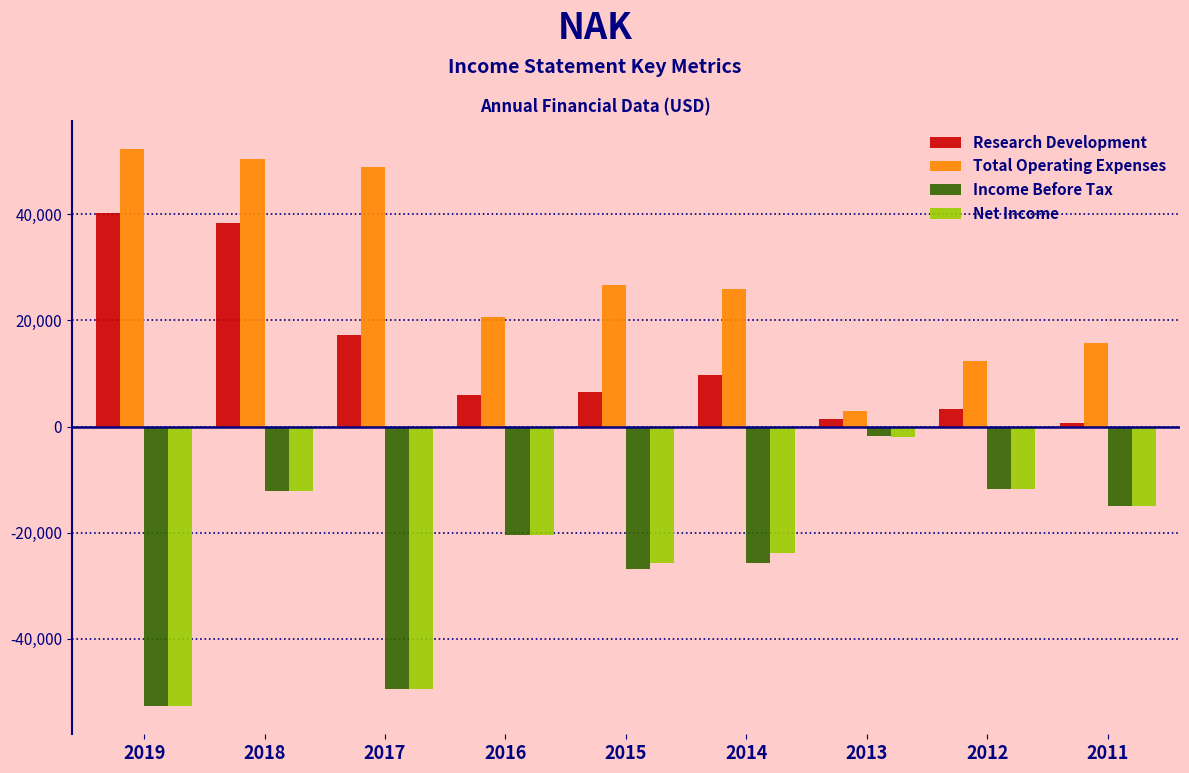

At which label is Research Development closest to 20400?

2017